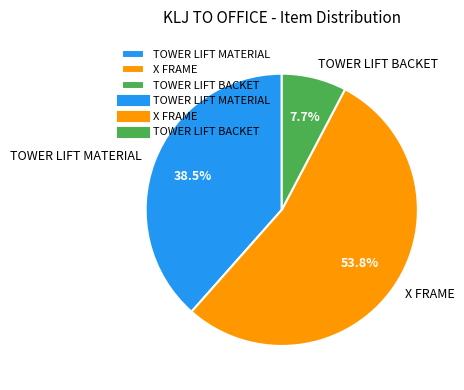

Which category has the smallest portion of the pie?

TOWER LIFT BACKET